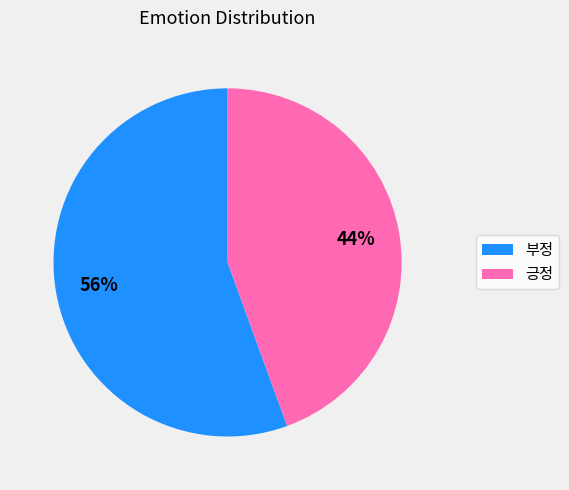

Which category accounts for the majority?

부정